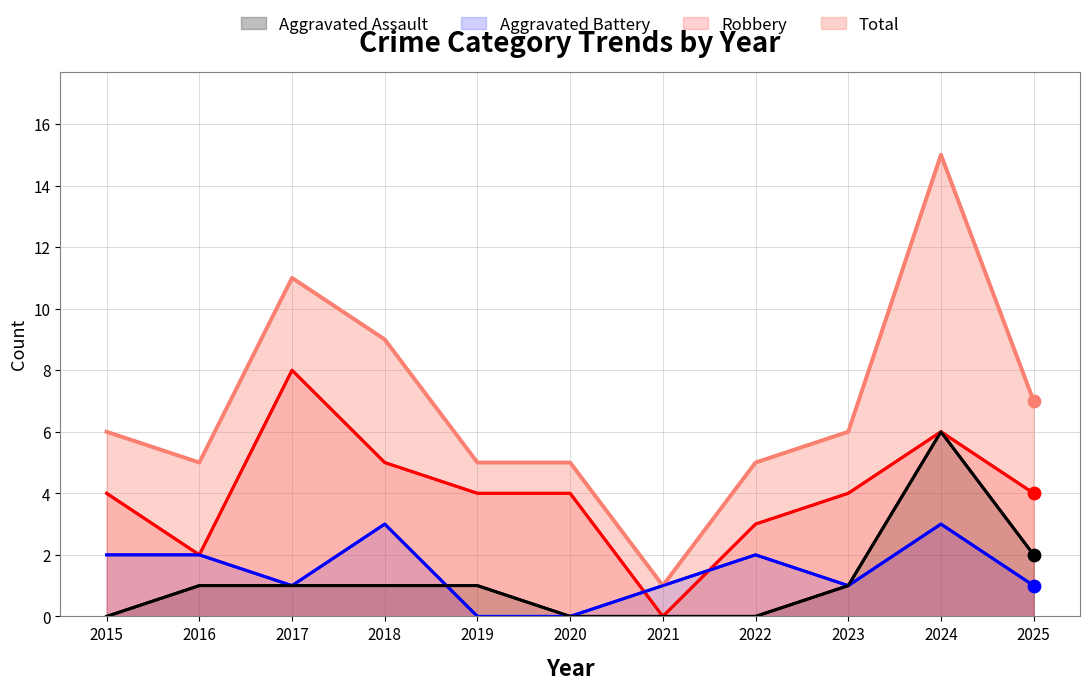

Which series reaches the minimum Y coordinate?

Aggravated Assault